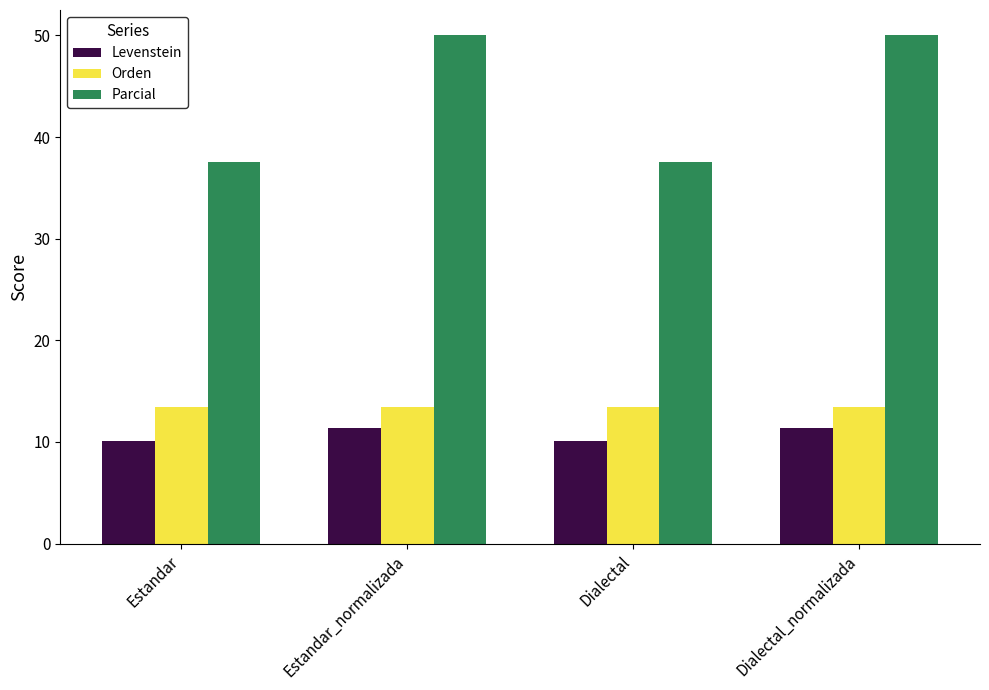

Which series has the largest total across all categories?

Parcial